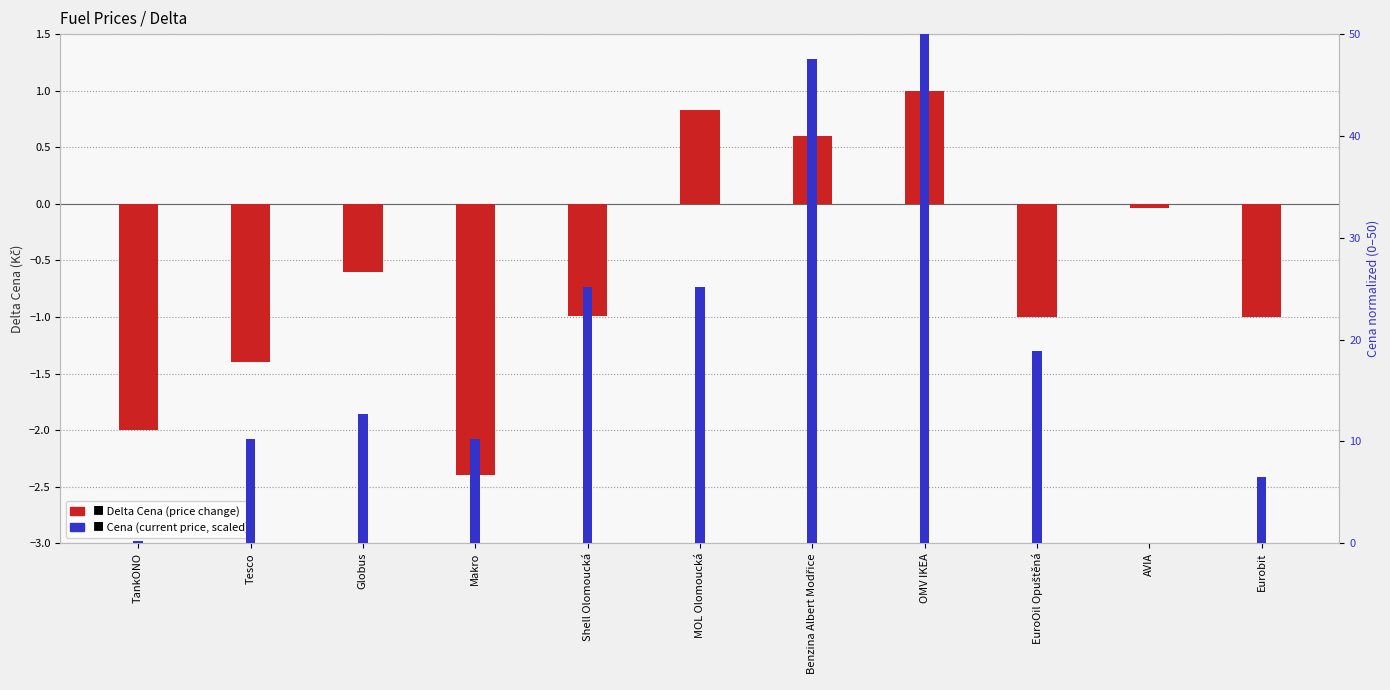

Is the value of Delta Cena at EuroOil Opuštěná greater than the value of Cena (scaled) at OMV IKEA?

No